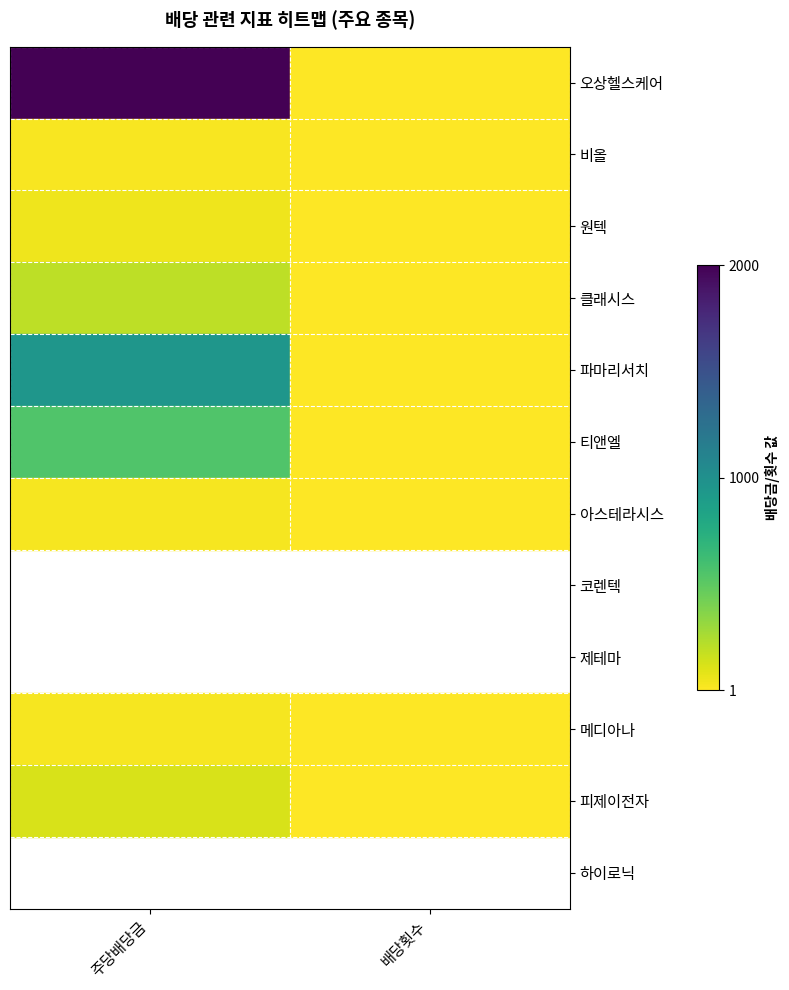

Rank the series at 주당배당금 from lowest to highest value.

비올, 메디아나, 아스테라시스, 원텍, 피제이전자, 클래시스, 티앤엘, 파마리서치, 오상헬스케어, 코렌텍, 제테마, 하이로닉